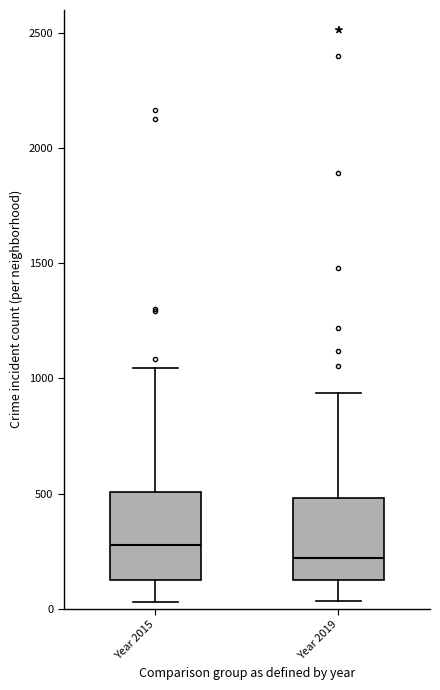

Reading left to right, read every box against the y-axis: the position of its median line, the range the box covers, and the ends of its whiskers. The values are not printed on the chart, so give them approximately, as read against the axis.

Year 2015: median 300, box 100 to 500, whiskers 50 to 1050
Year 2019: median 200, box 100 to 500, whiskers 50 to 950